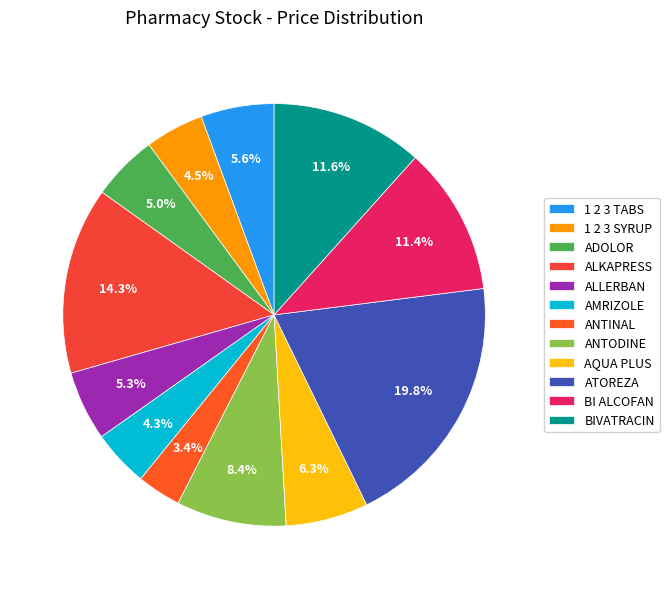

Is it true that ADOLOR is 1% of the pie?

False